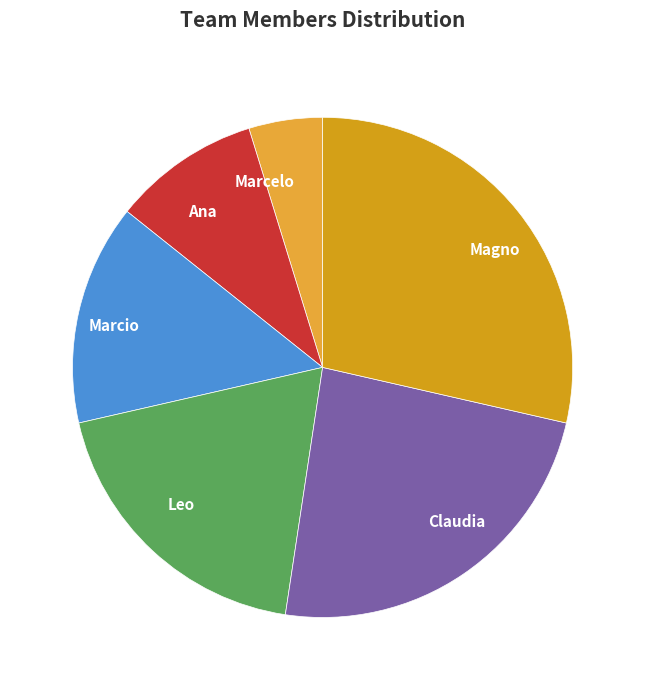

Which category has the biggest portion of the pie?

Magno